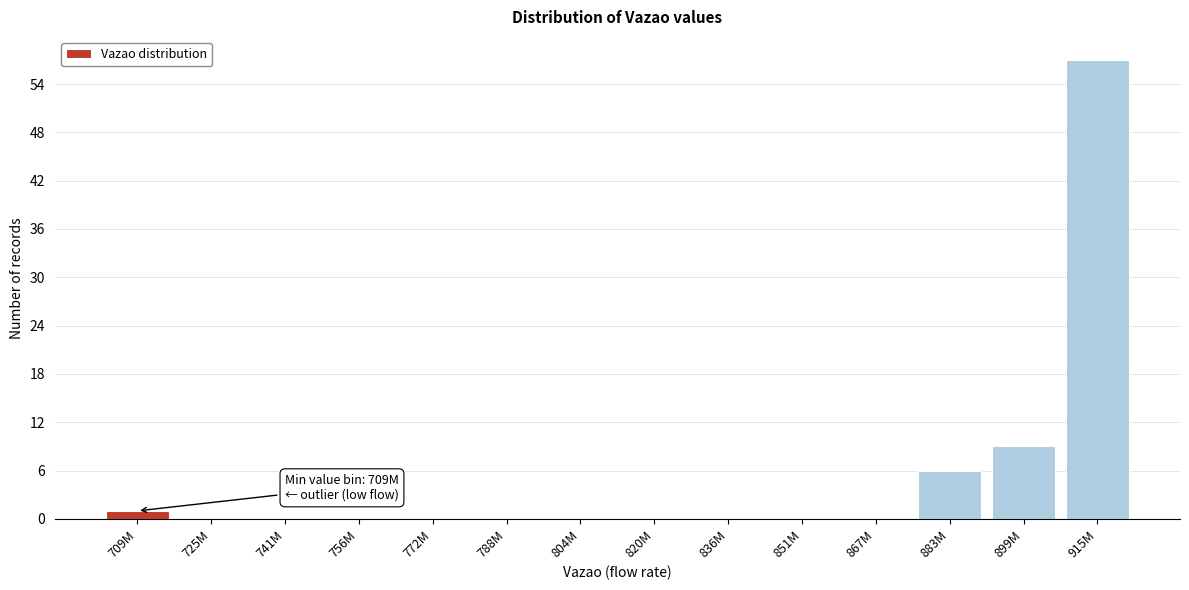

Reading left to right, extract all data points from this chart.

709M=1	725M=0	741M=0	756M=0	772M=0	788M=0	804M=0	820M=0	836M=0	851M=0	867M=0	883M=6	899M=9	915M=57